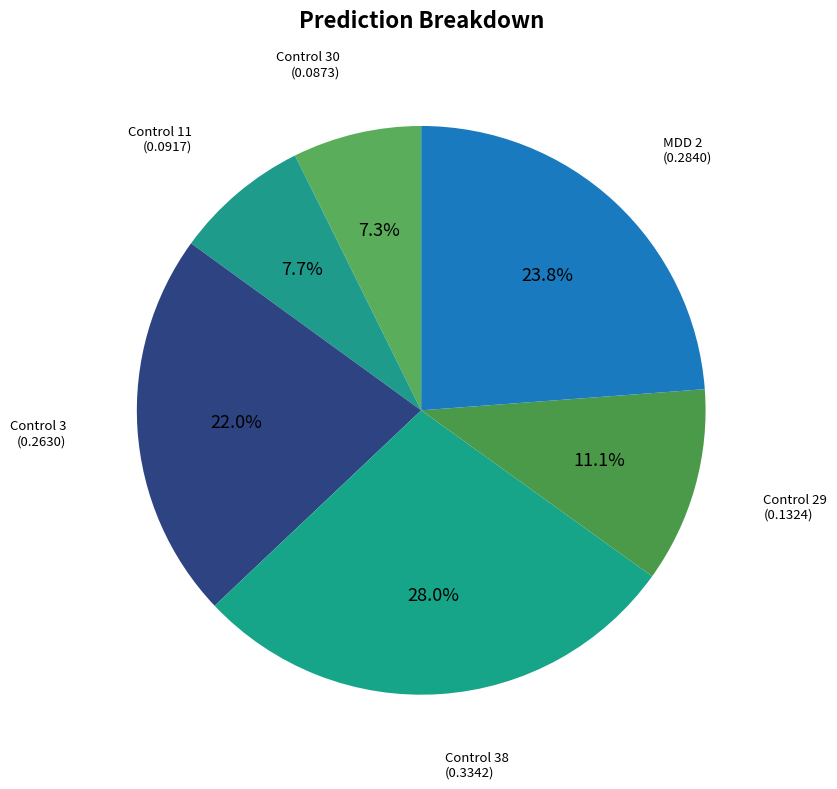

What is the smallest slice in the pie chart?

Control 30